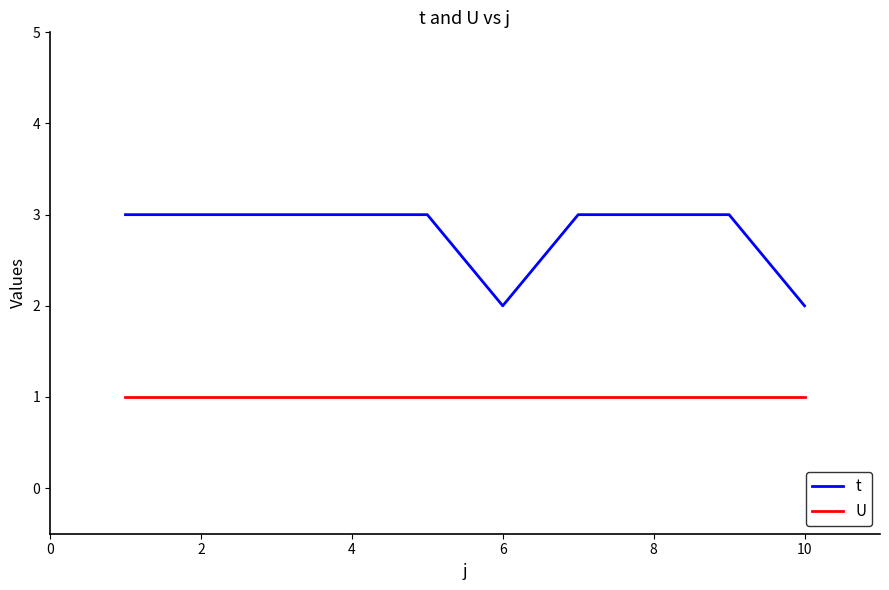

How many t values are between 3 and 4?

8